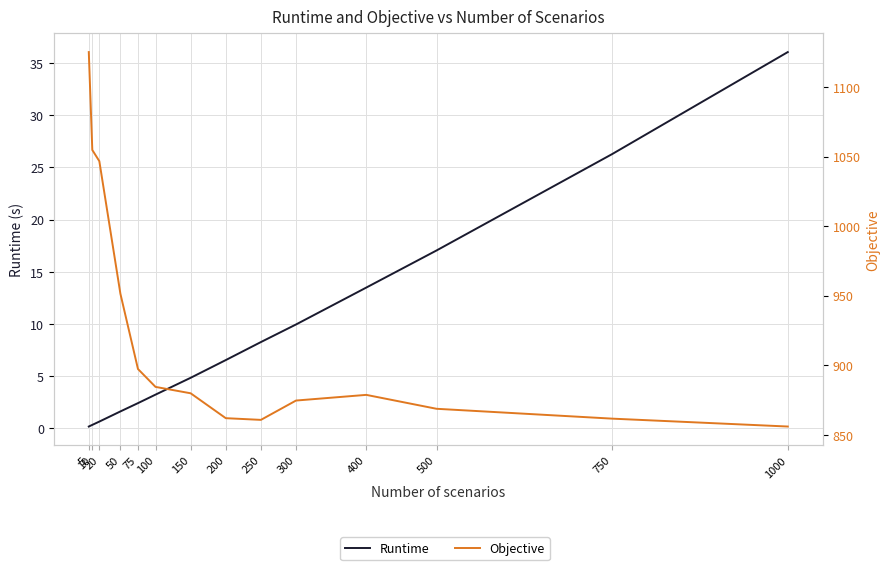

Is the value of Runtime at 250 greater than the value of Objective at 500?

No